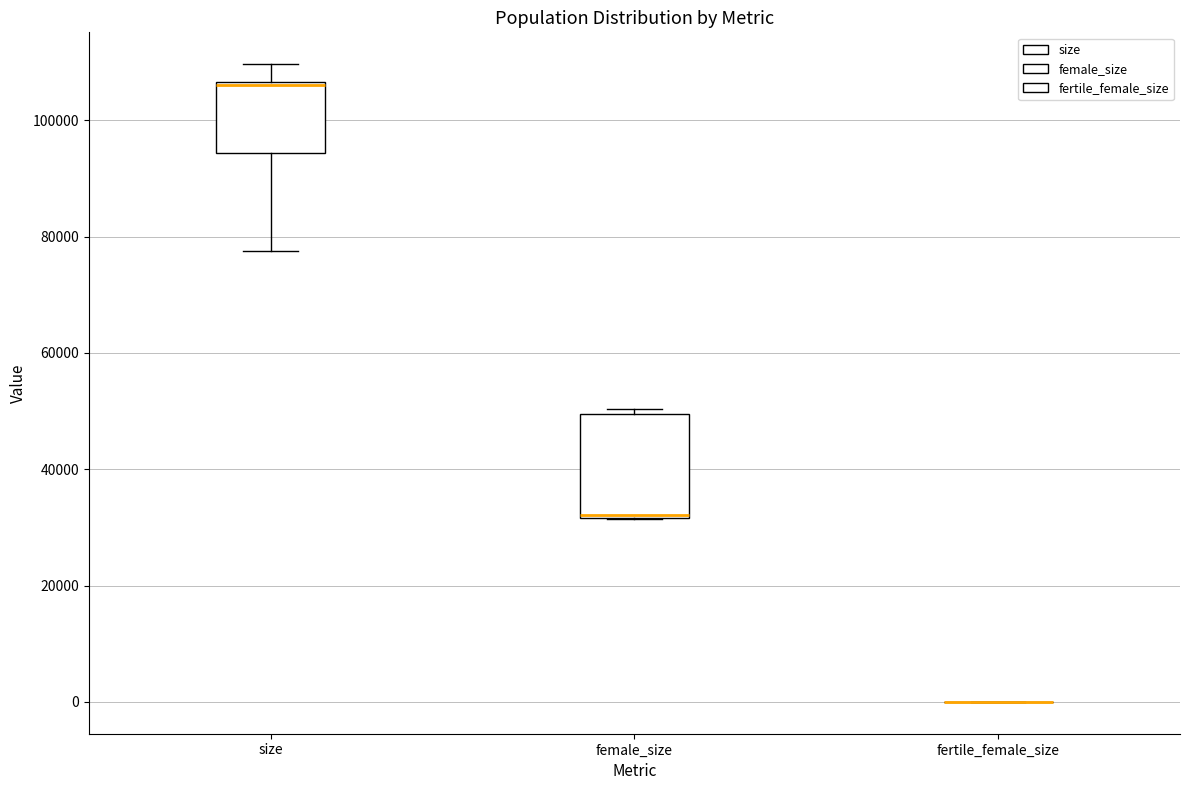

Which box is the tallest, from its lower edge to its upper edge?

female_size